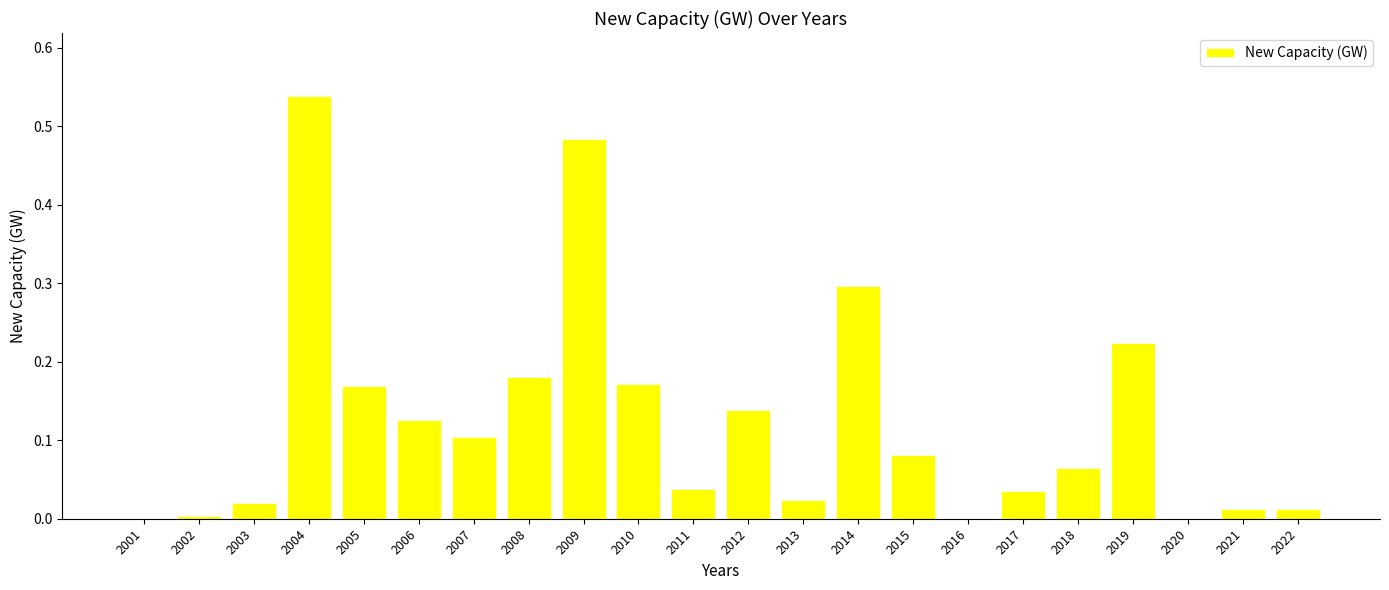

At which category does the chart reach its peak across all series?

2004